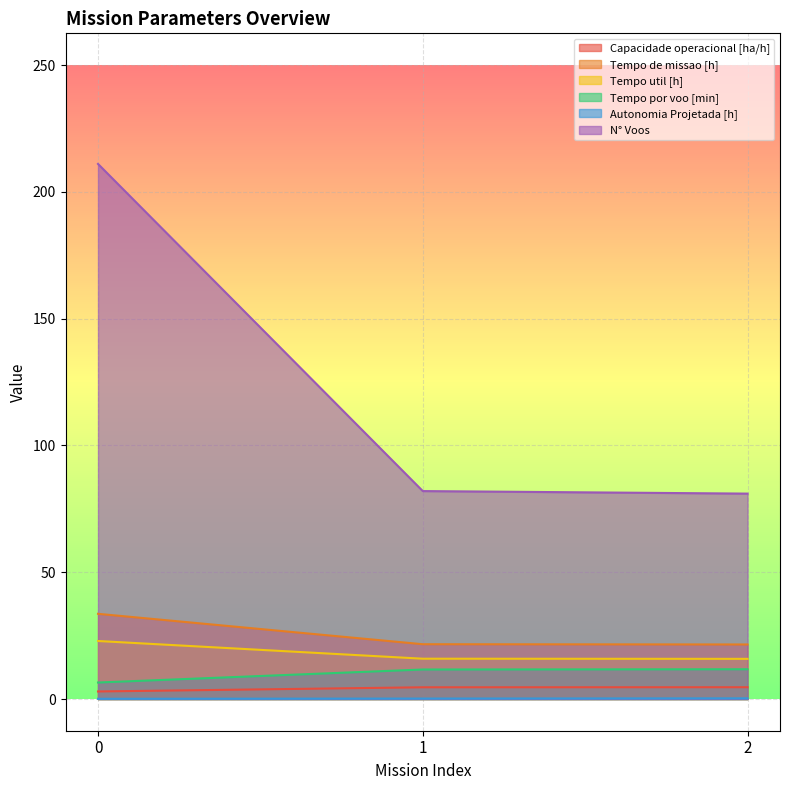

Rank the series at 0 from lowest to highest value.

Autonomia Projetada [h], Capacidade operacional [ha/h], Tempo por voo [min], Tempo util [h], Tempo de missao [h], N° Voos